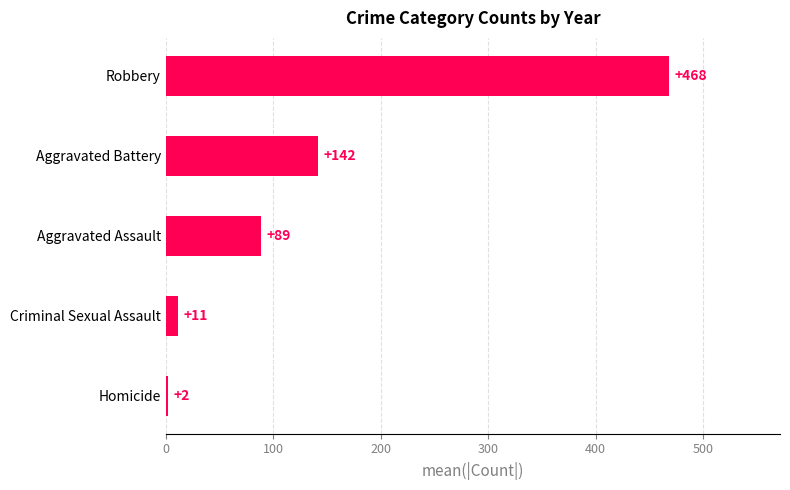

How many bars are there in total?

5